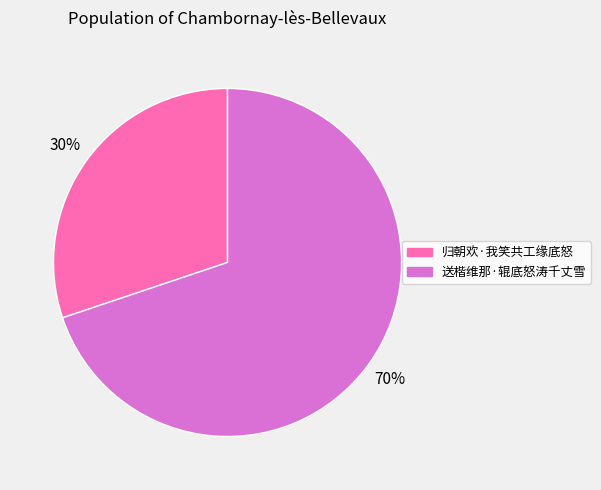

Rank the categories by value from highest to lowest.

送楷维那·辊底怒涛千丈雪, 归朝欢·我笑共工缘底怒